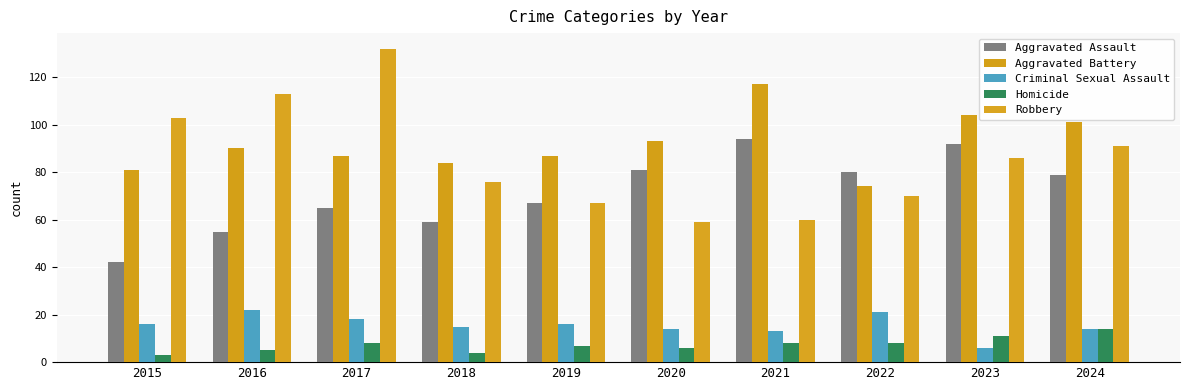

What is the difference between the second highest and minimum values in the Robbery series?

54